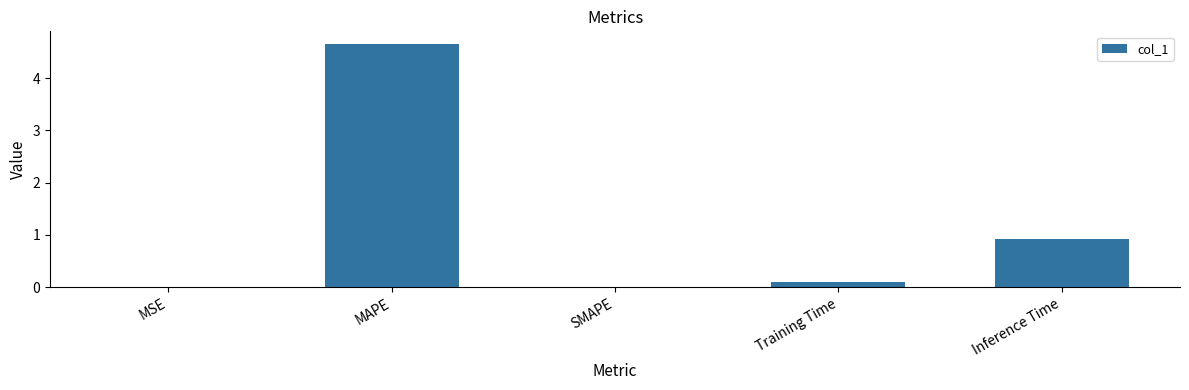

True or false: the data shows 0.1 at Training Time.

True